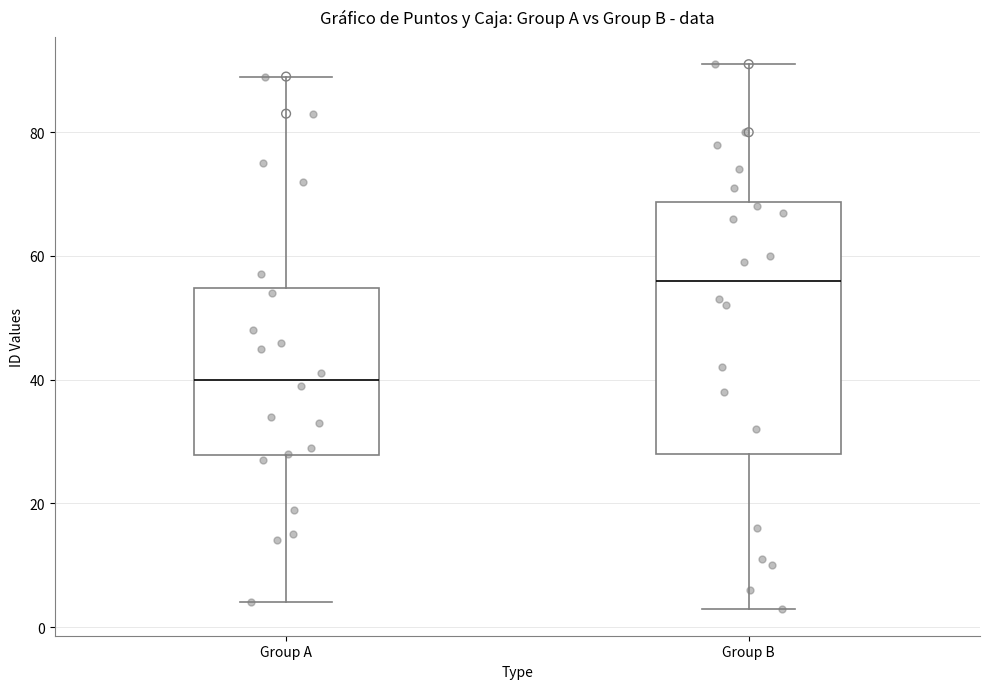

Reading left to right, transcribe this box plot: for each box, give where its median line is, the range the box spans, and where its two whiskers end, as read against the y-axis. The values are not printed on the chart, so give them approximately, as read against the axis.

Group A: median 40, box 28 to 54, whiskers 4 to 90
Group B: median 56, box 28 to 68, whiskers 4 to 92